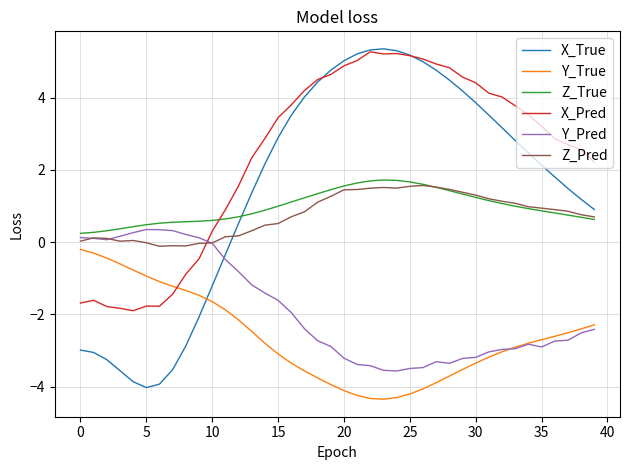

True or false: X_True and Z_True intersect in this chart.

True